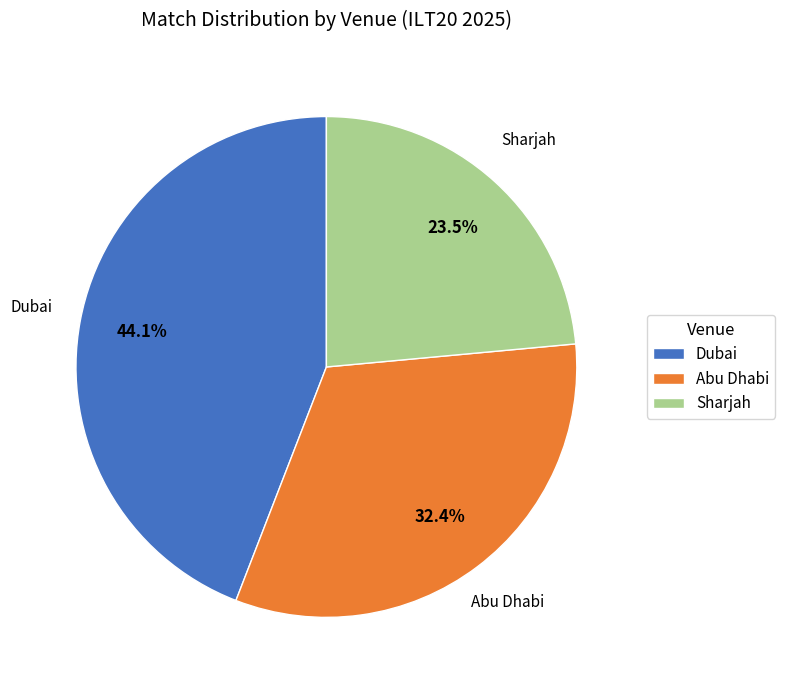

To the nearest percent, what portion does Abu Dhabi represent?

32%